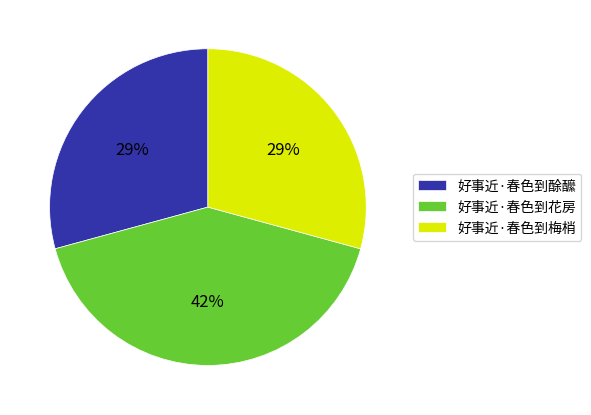

What percentage is the 好事近·春色到梅梢 slice, to the nearest percent?

29%